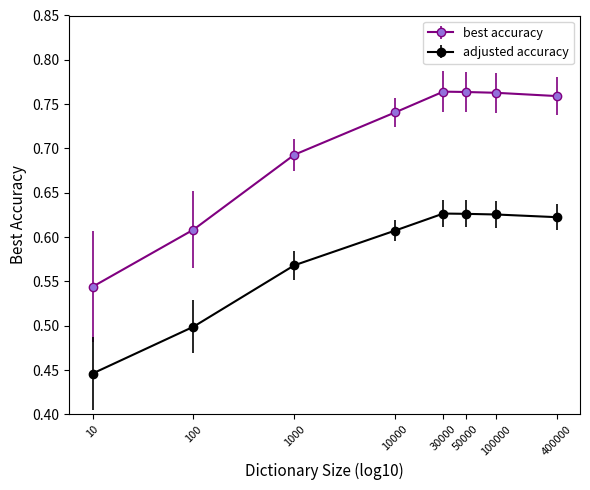

Which series has the largest range (max minus min)?

best accuracy